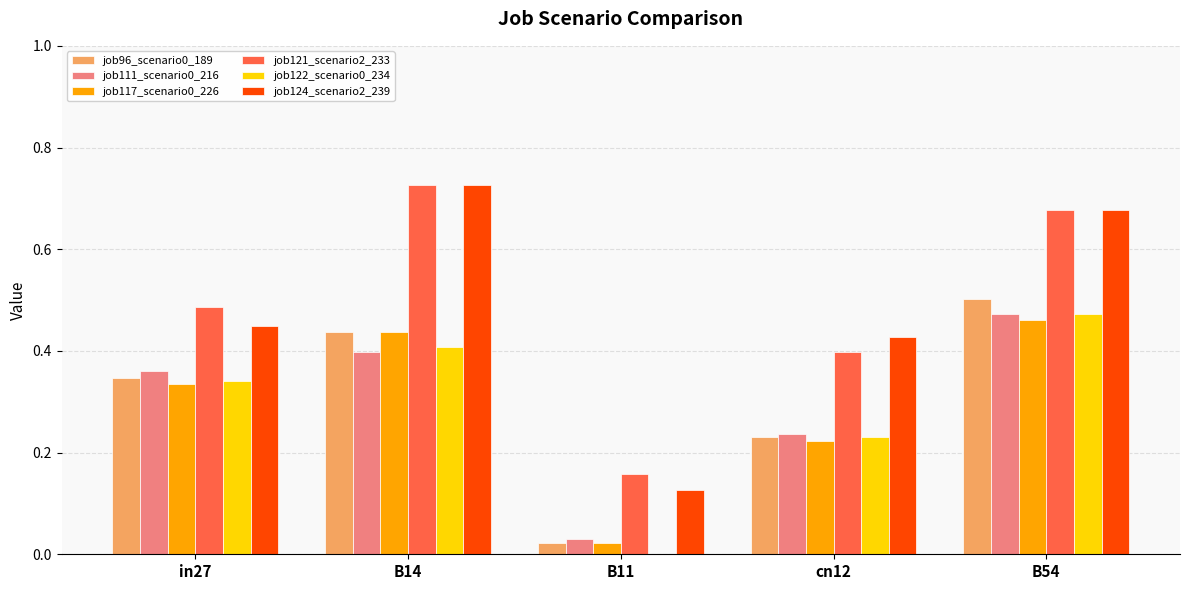

Which label corresponds to the largest value in the chart?

B14